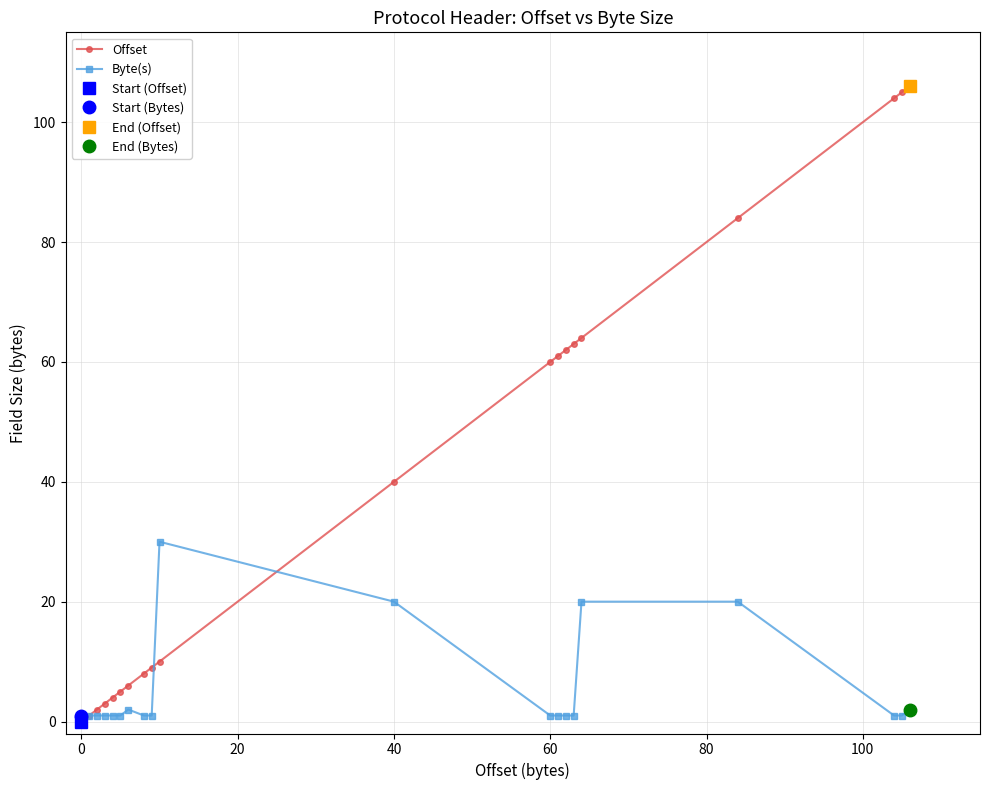

What is the highest value of the Offset series?

106